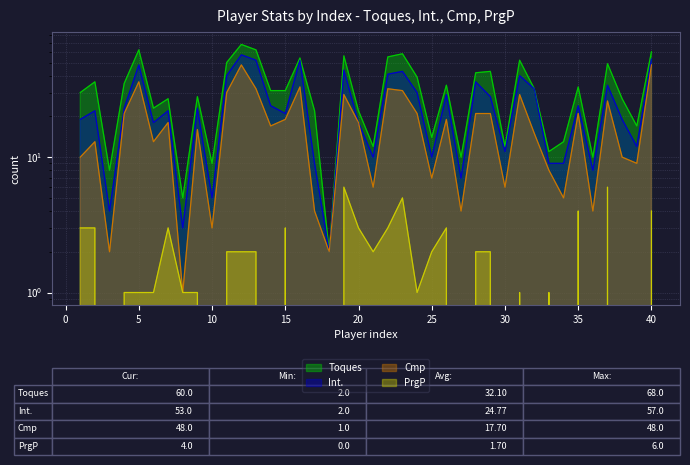

The Int. series shows 2 at 36. True or false?

False